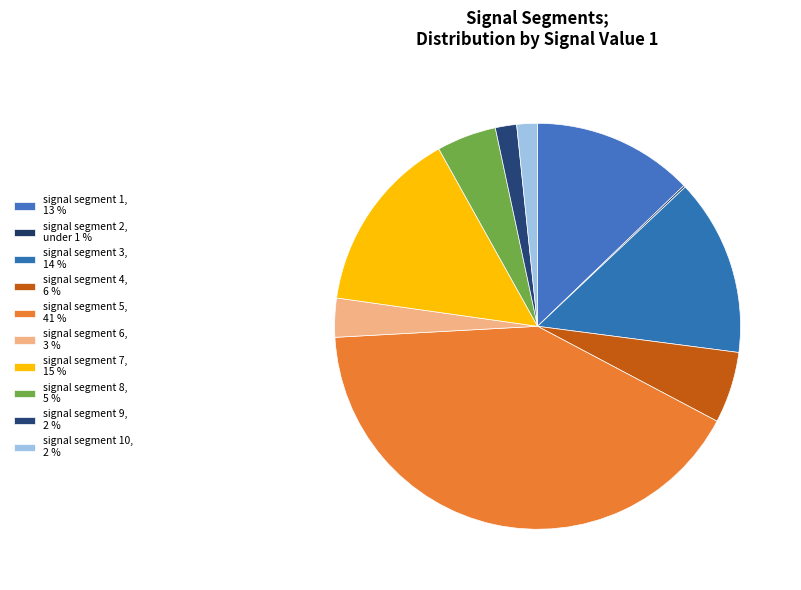

Which slice is the smallest?

signal segment 2